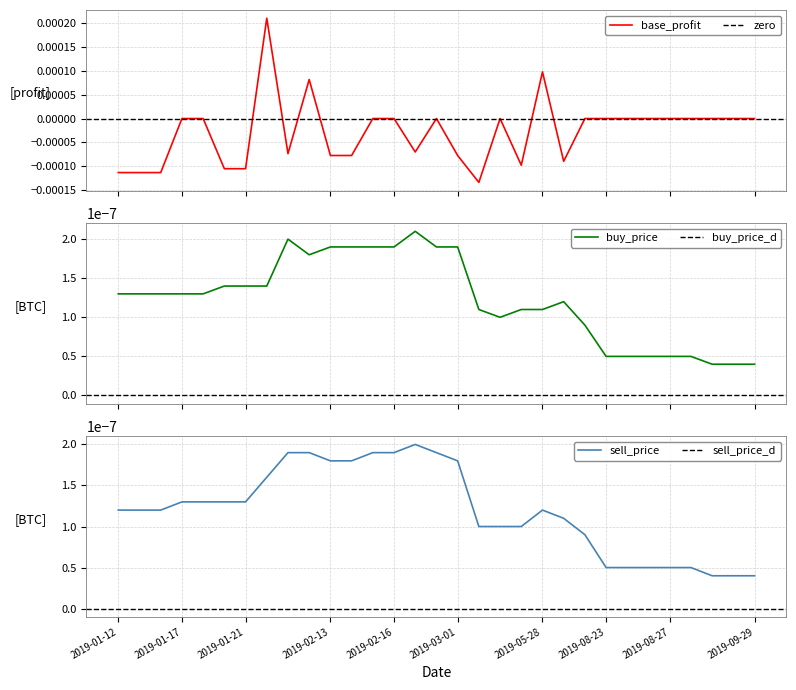

Which has a higher value, 2019-01-16 or 2019-02-28?

2019-02-28